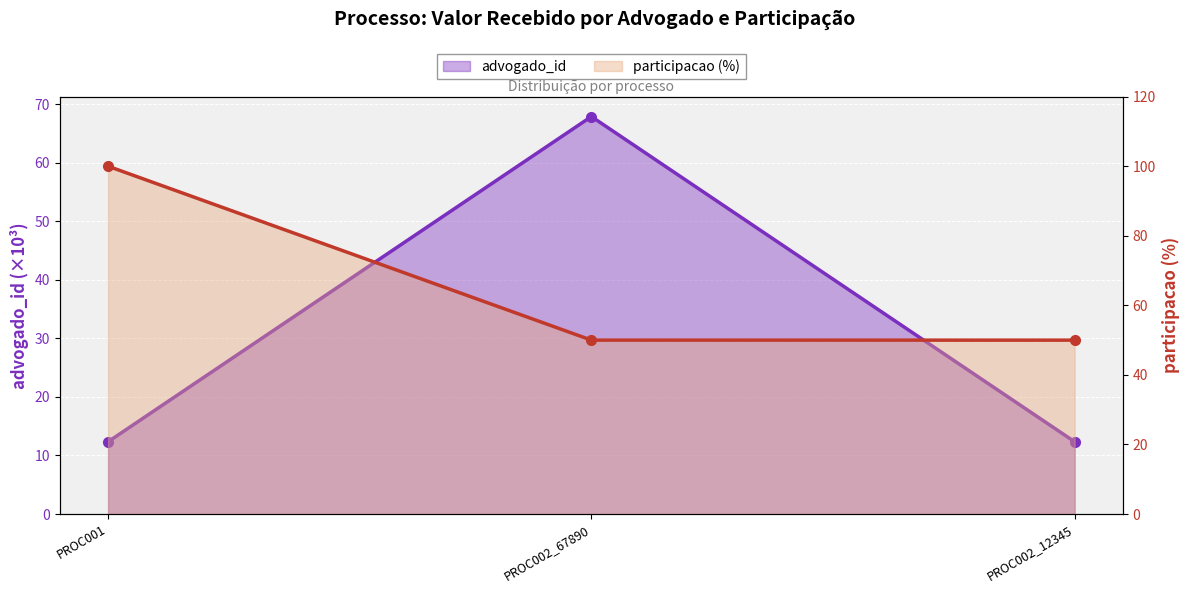

What is the minimum value for participacao (%)?

50.0